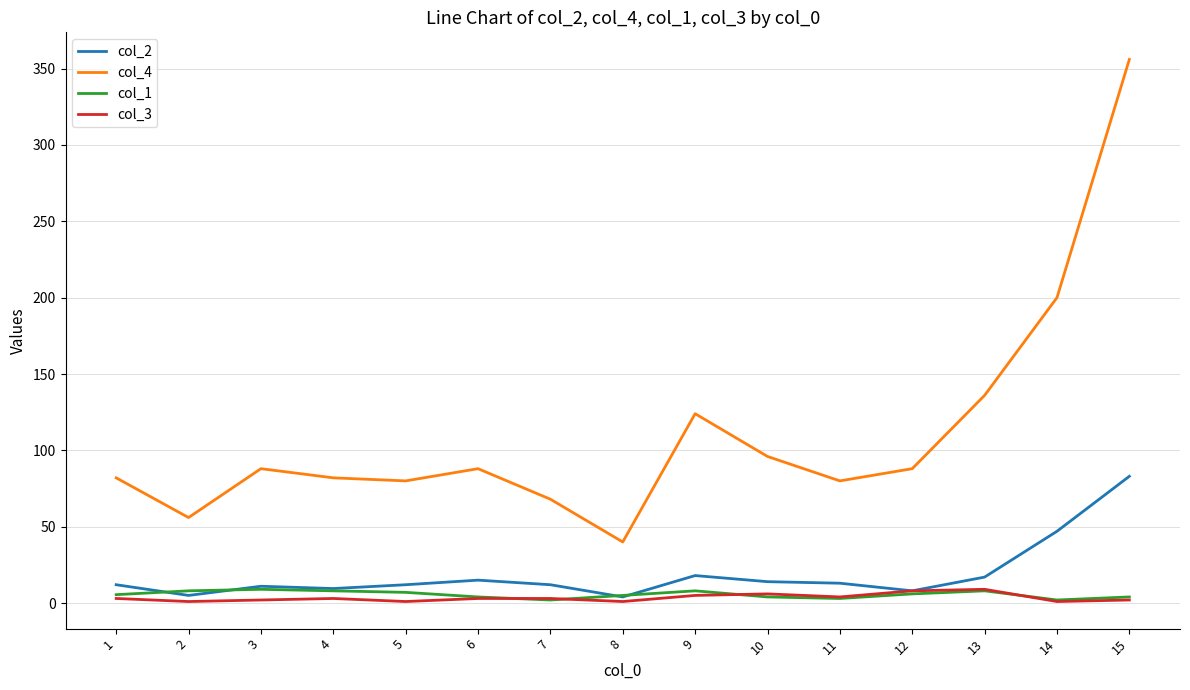

Is the value of col_4 at 3 greater than the value of col_1 at 13?

Yes